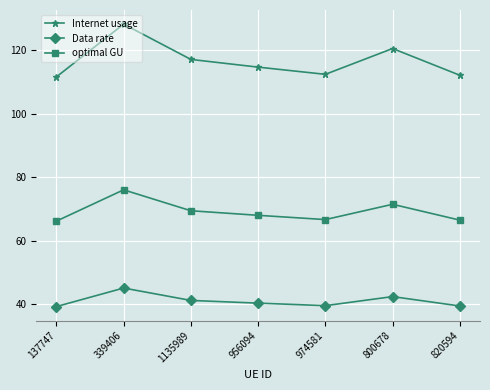

What is the approximate value of optimal GU at 820594?

66.4